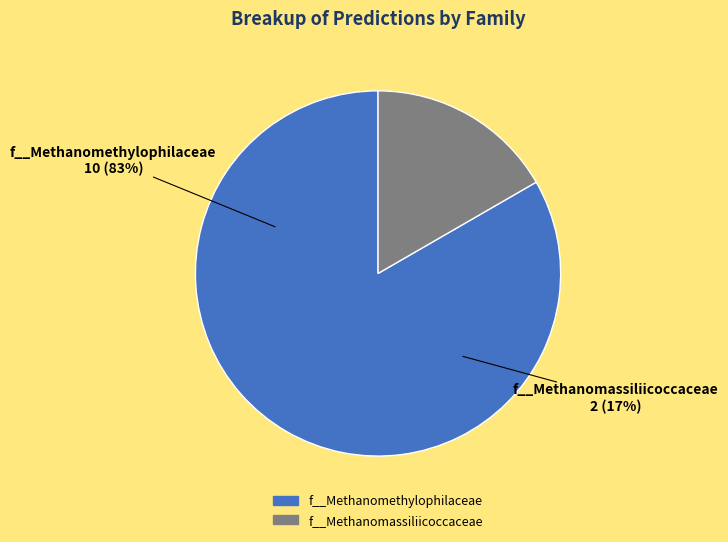

Is it true that f__JACIVX01 is 1% of the pie?

False